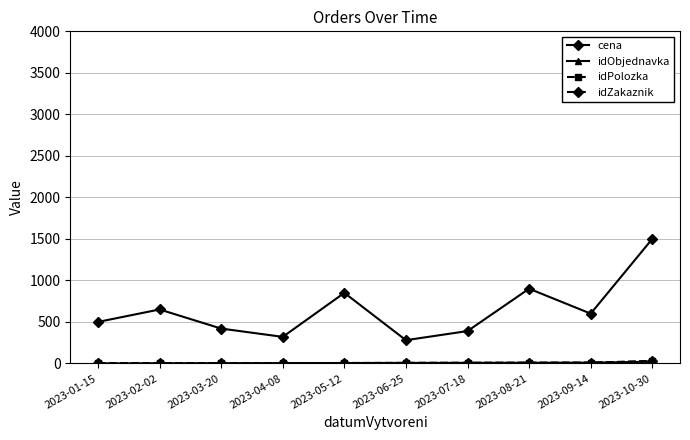

At which category does cena reach its first local peak?

2023-02-02